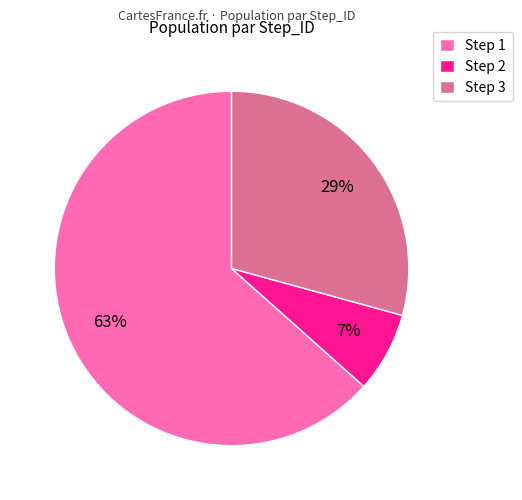

How many slices are in this pie chart?

3